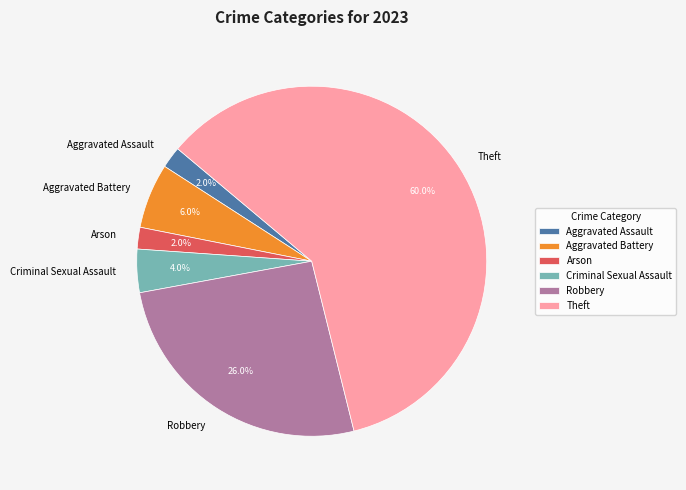

Is there a majority slice in this chart?

Yes